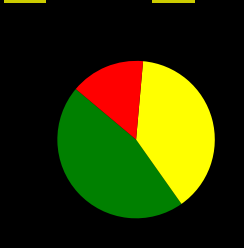

Is there a majority slice in this chart?

No